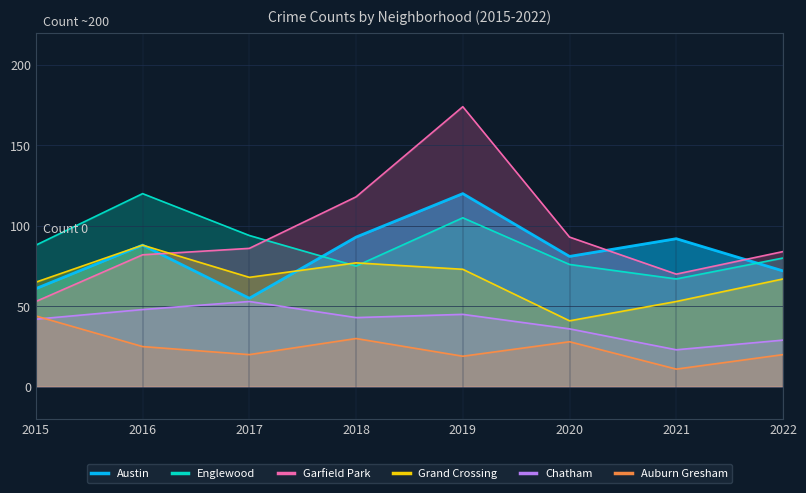

The Garfield Park series shows 133 at 2020. True or false?

False